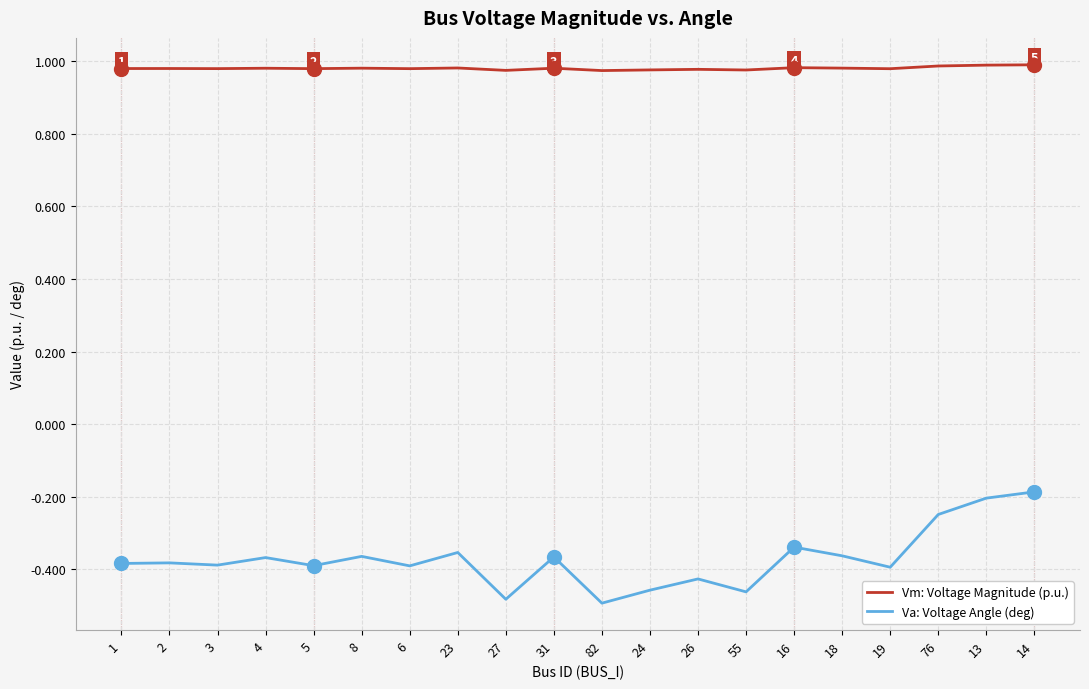

Which series has the largest total across all categories?

Vm: Voltage Magnitude (p.u.)